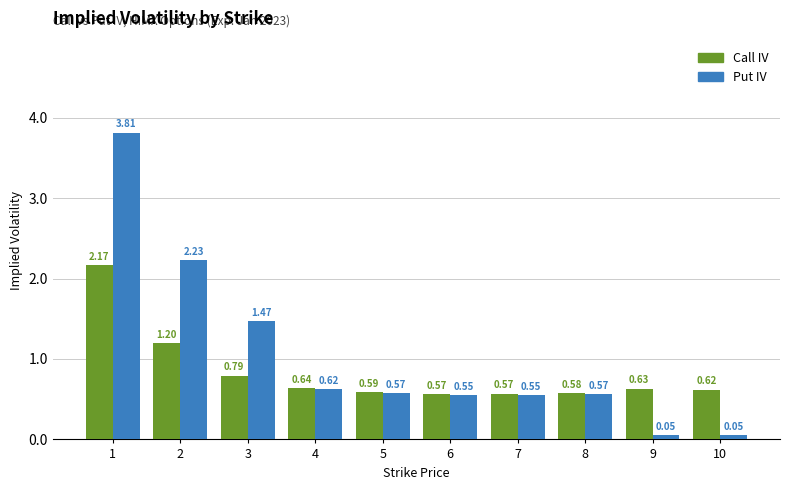

How many distinct data groups are displayed?

2